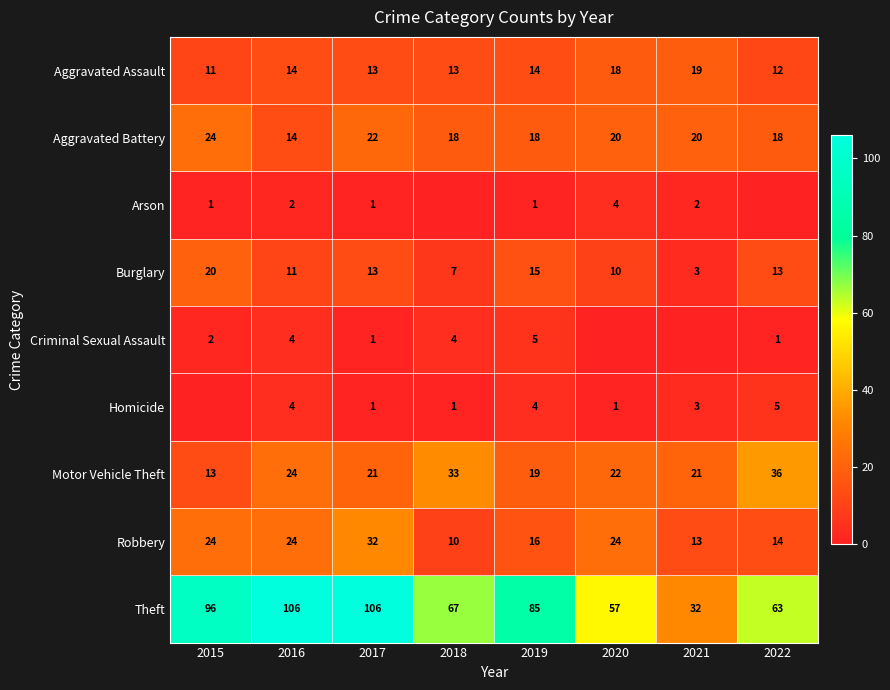

Is the value of Theft at 2017 greater than the value of Motor Vehicle Theft at 2022?

Yes